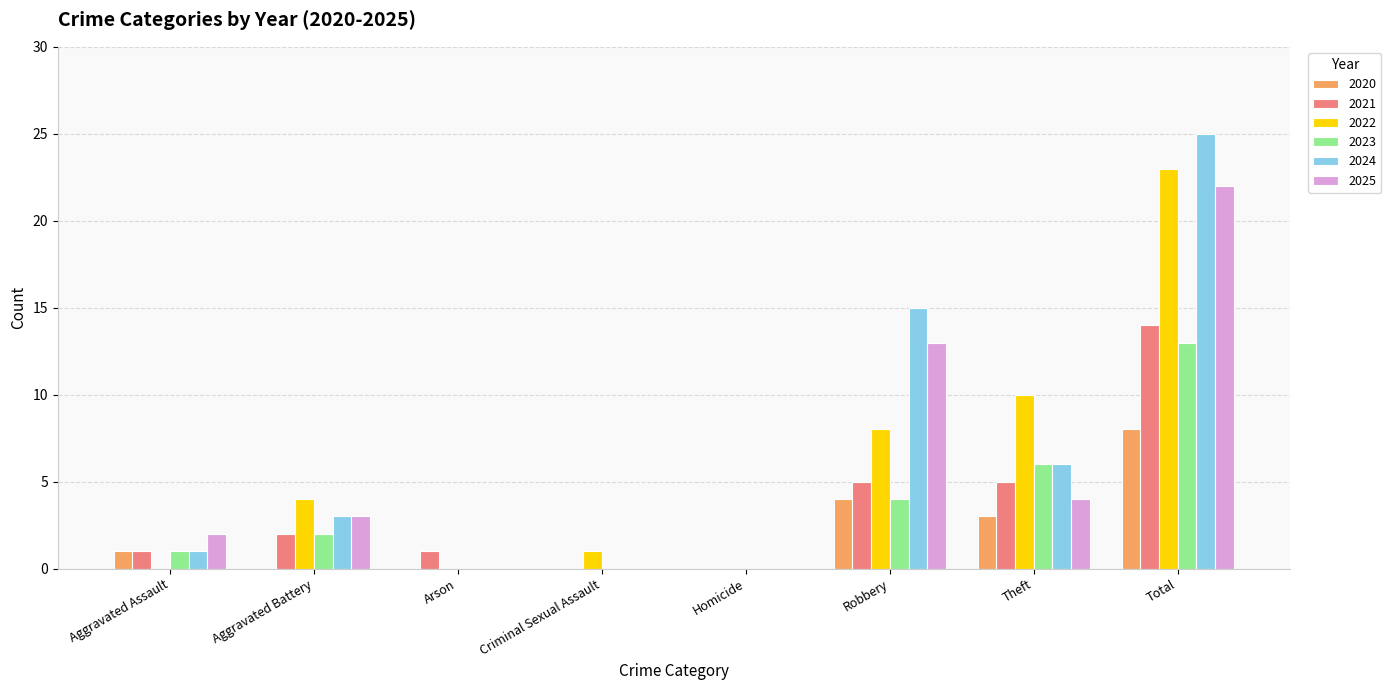

What is the sum of all 2021 values?

28